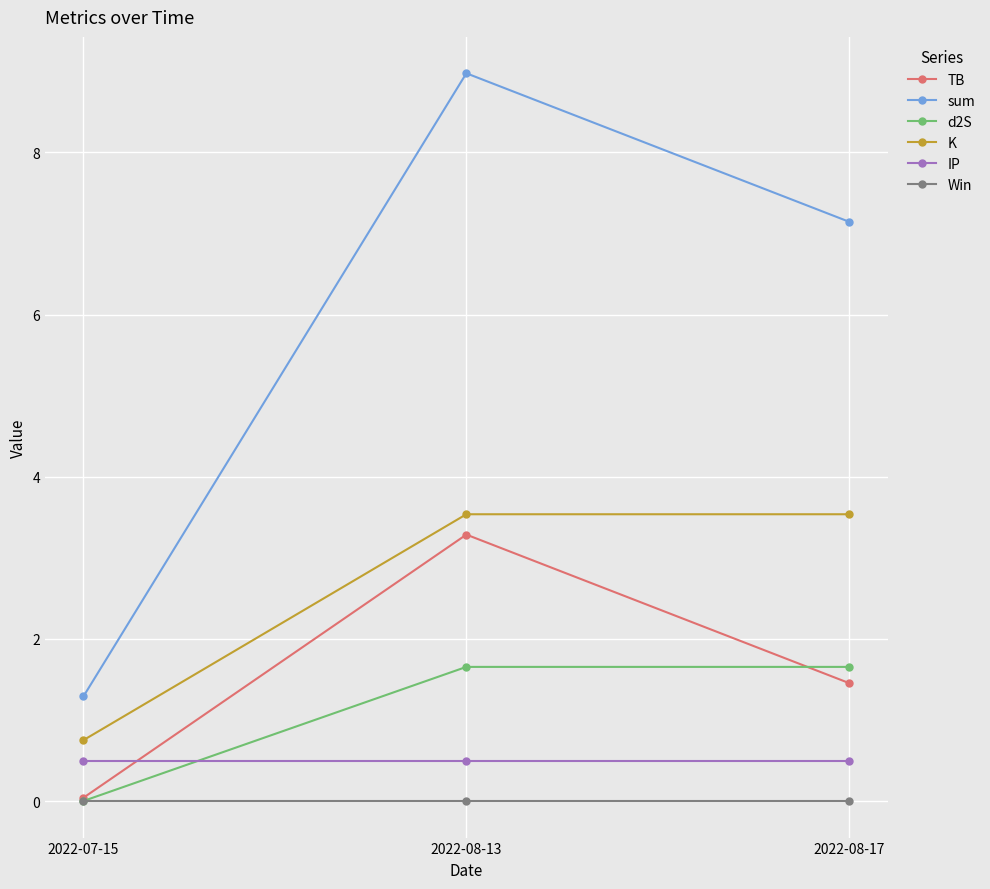

The K series shows 3.5 at 2022-08-17. True or false?

True